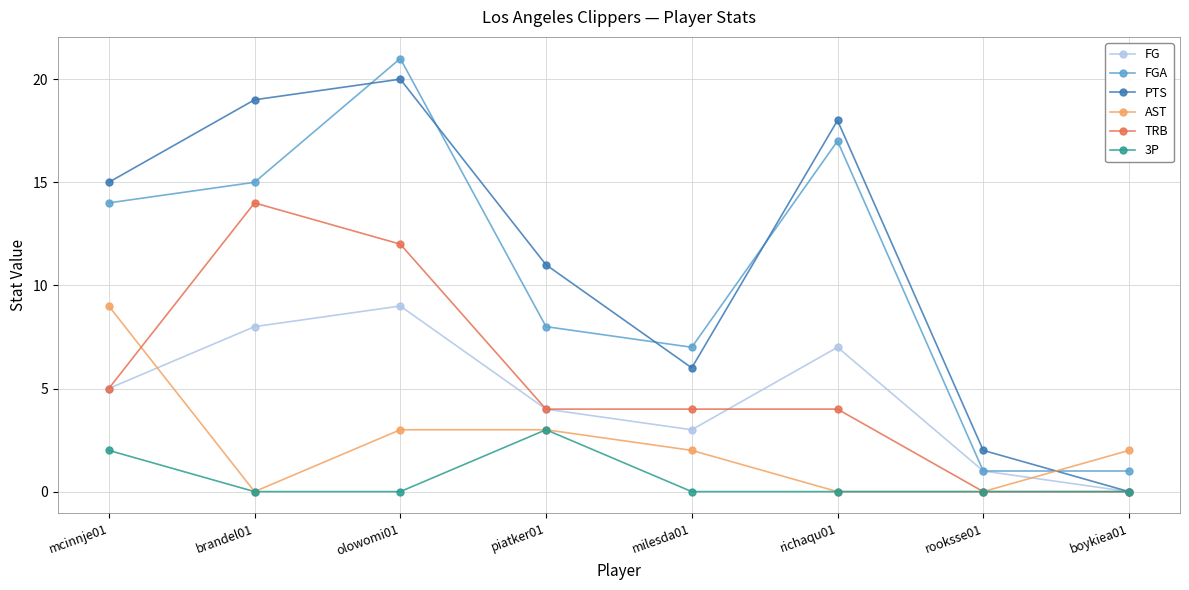

What is the difference between the highest and lowest values at boykiea01?

2